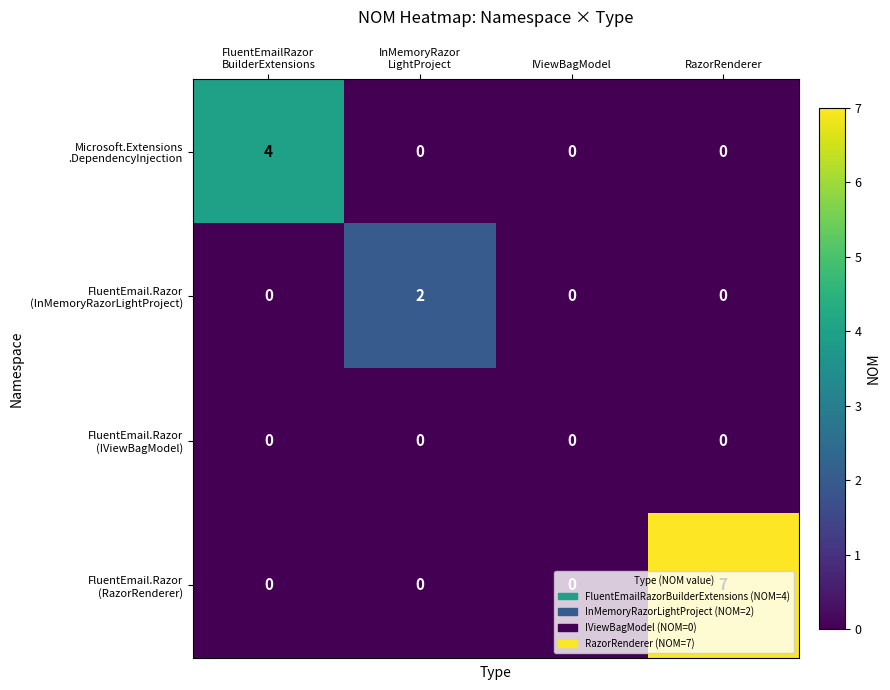

At which category is the sum across all series the highest?

RazorRenderer